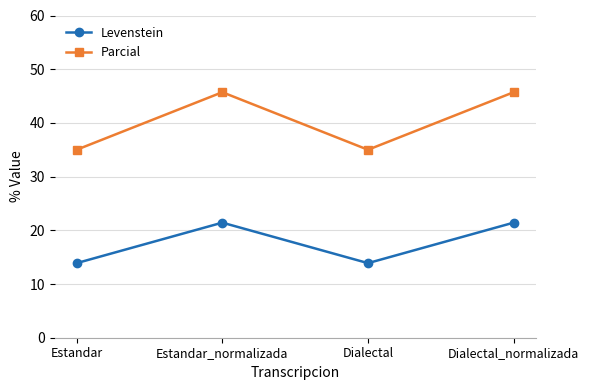

What are all the series names shown in the legend?

Levenstein, Parcial